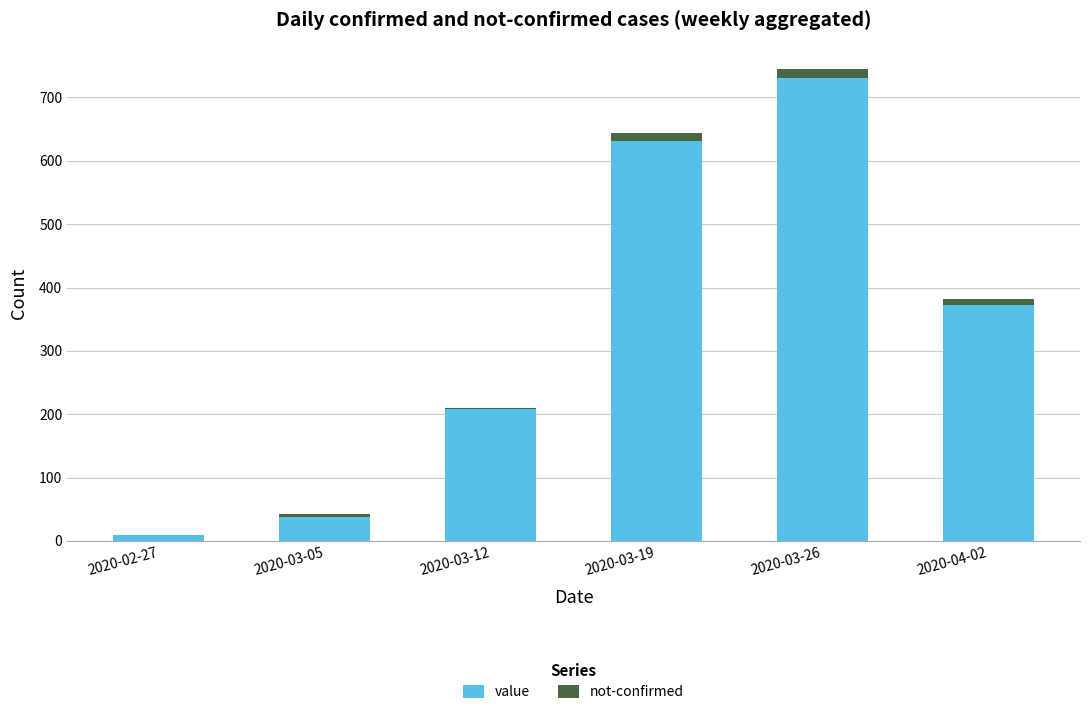

Is it true that value equals 1222 at 2020-03-26?

False